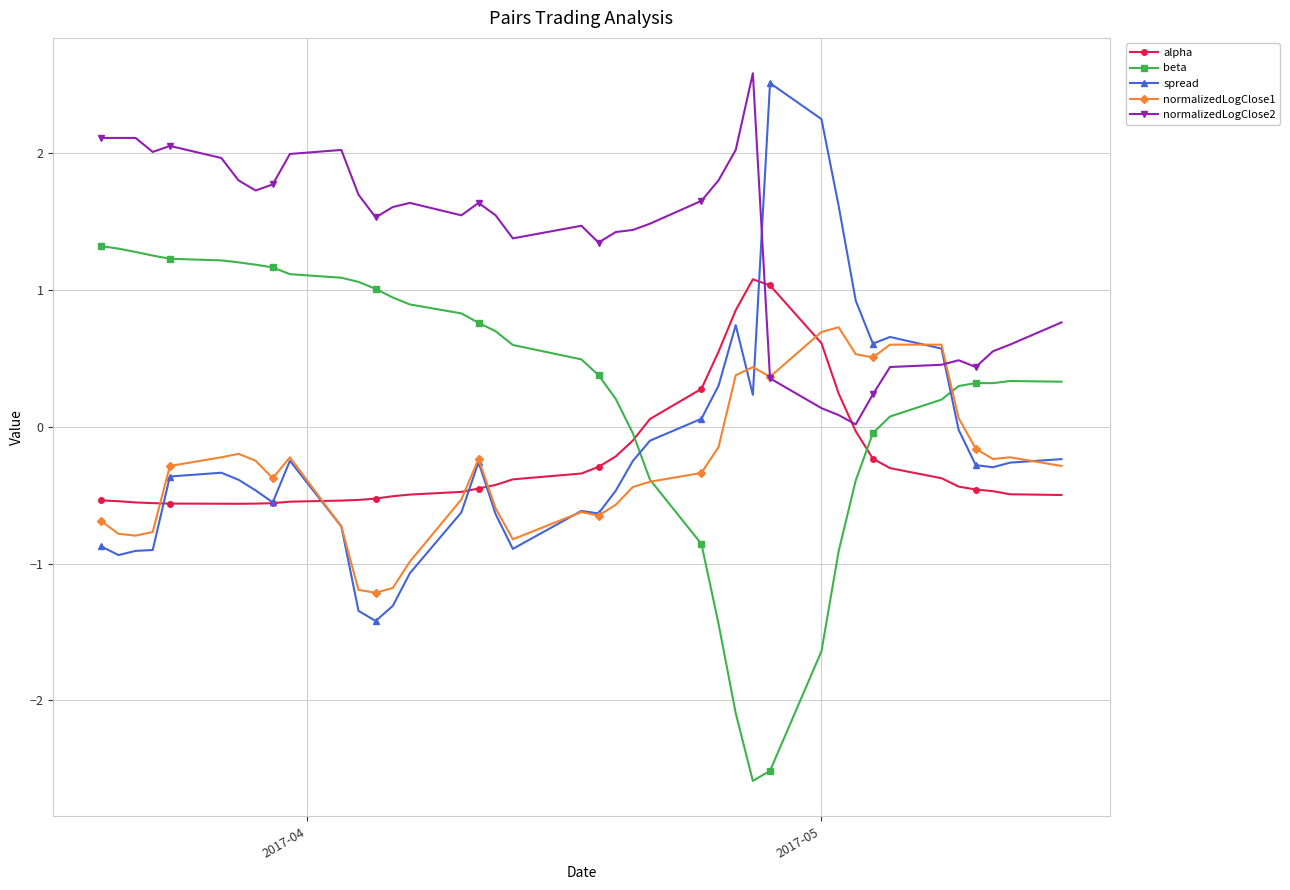

What is the sum of all spread values?

-6.9